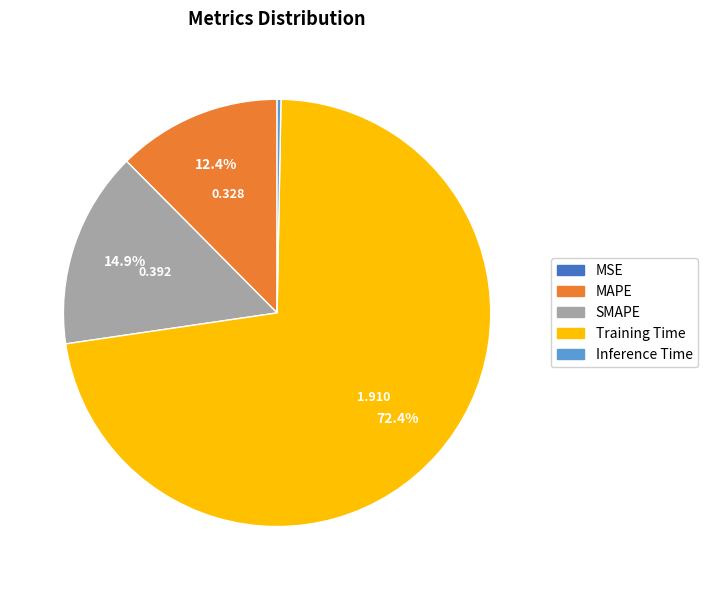

To the nearest percent, what is the difference between the largest and smallest slice percentages?

72%